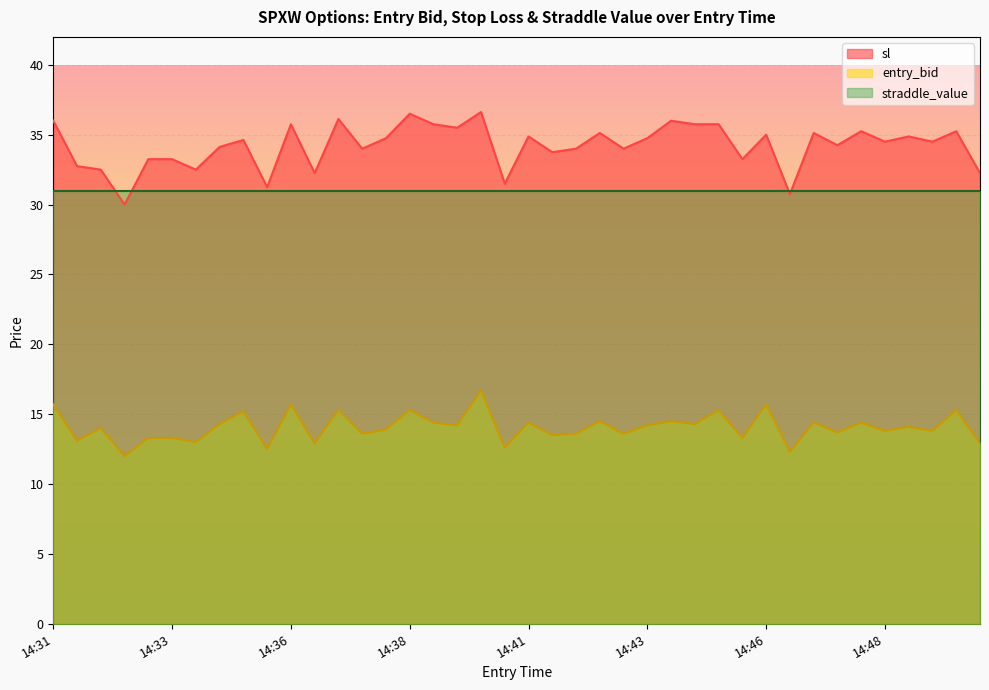

At 14:36, list the series in order from largest to smallest.

sl, straddle_value, entry_bid